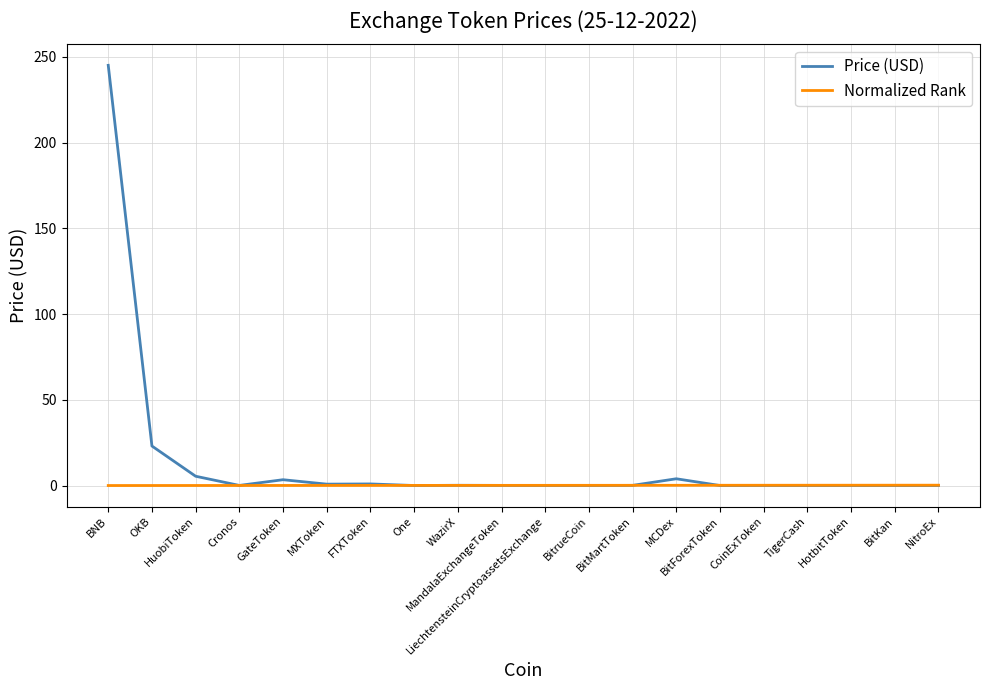

Is it true that Normalized Rank equals 0.0 at BNB?

True